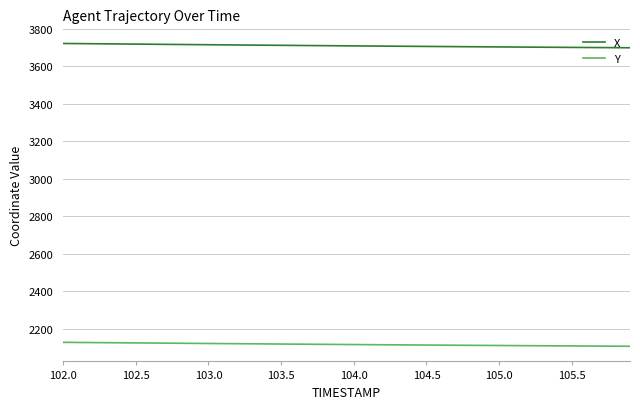

What is the maximum value shown in the chart?

3721.3